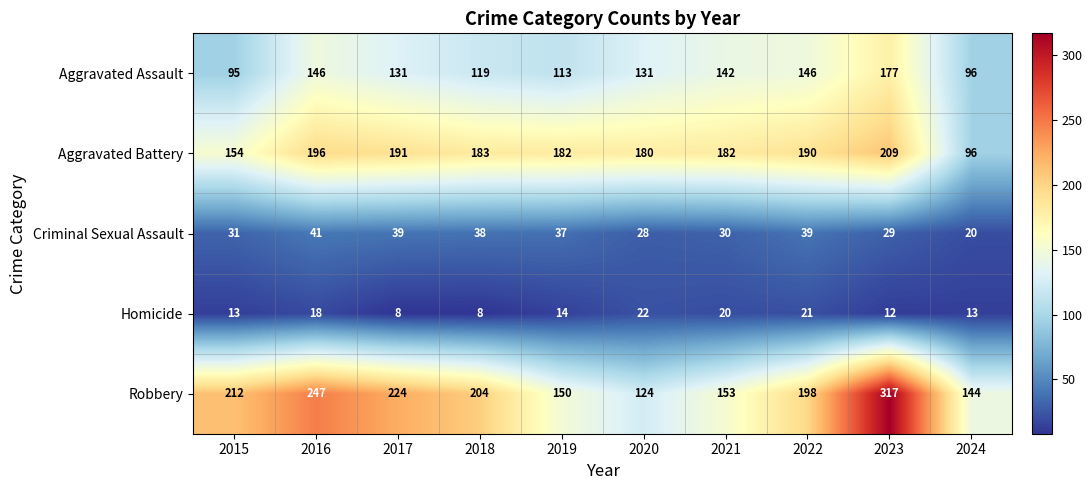

What is the sum of all Aggravated Battery values?

1763